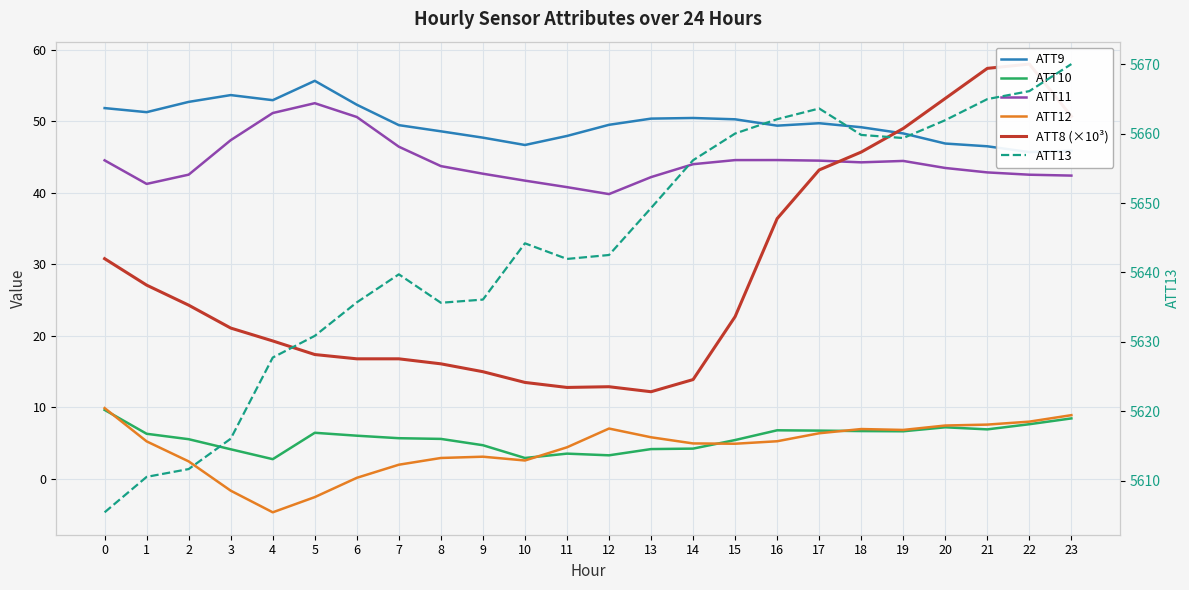

At which category does the chart reach its peak across all series?

23